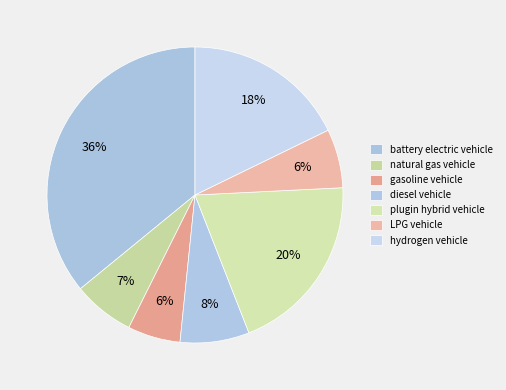

How many slices are in this pie chart?

7